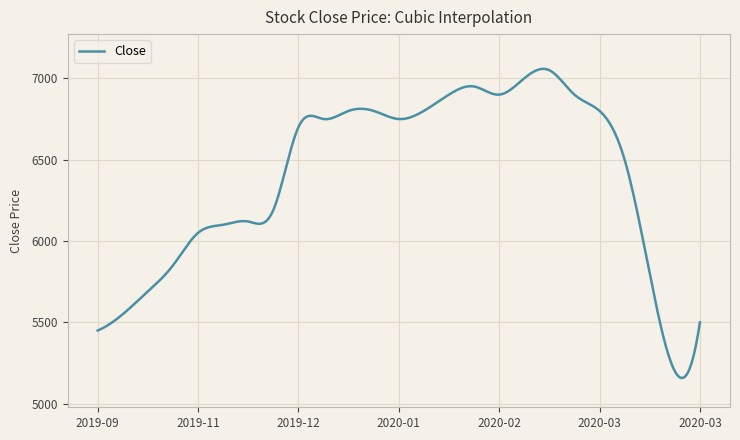

What is the difference between the maximum and minimum values?

1901.0